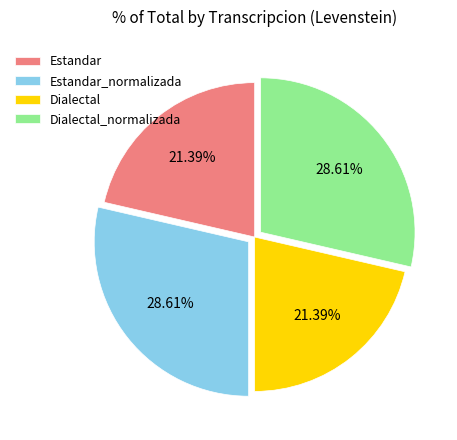

What is the ratio of the value at Estandar_normalizada to the value at Dialectal_normalizada?

1.0